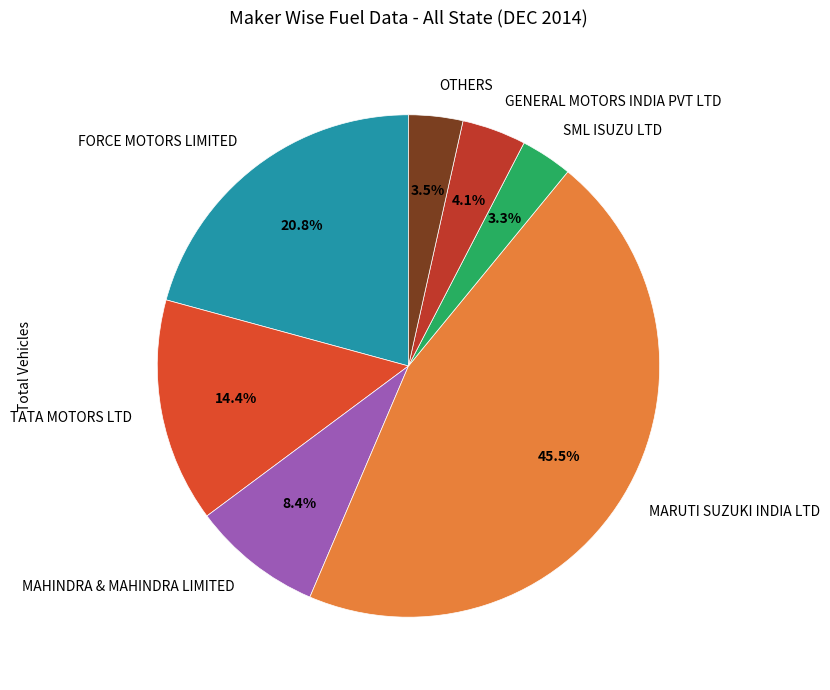

Which has a higher value, GENERAL MOTORS INDIA PVT LTD or OTHERS?

GENERAL MOTORS INDIA PVT LTD